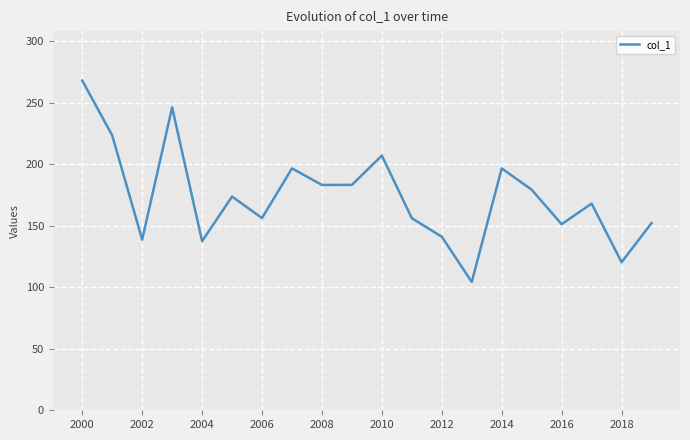

How many categories are shown in the chart?

20